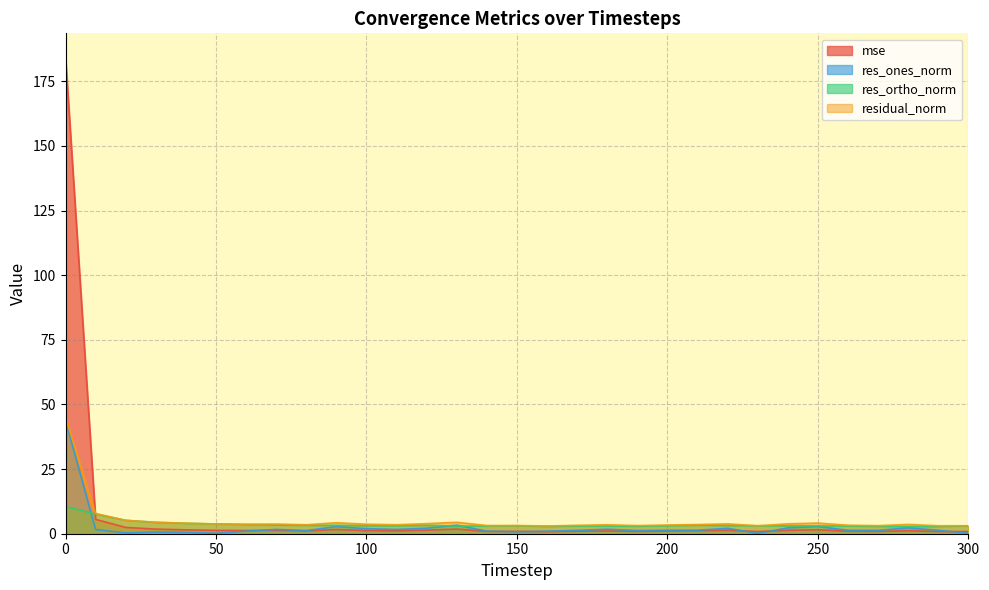

How many interior local peaks does the residual_norm series have?

7